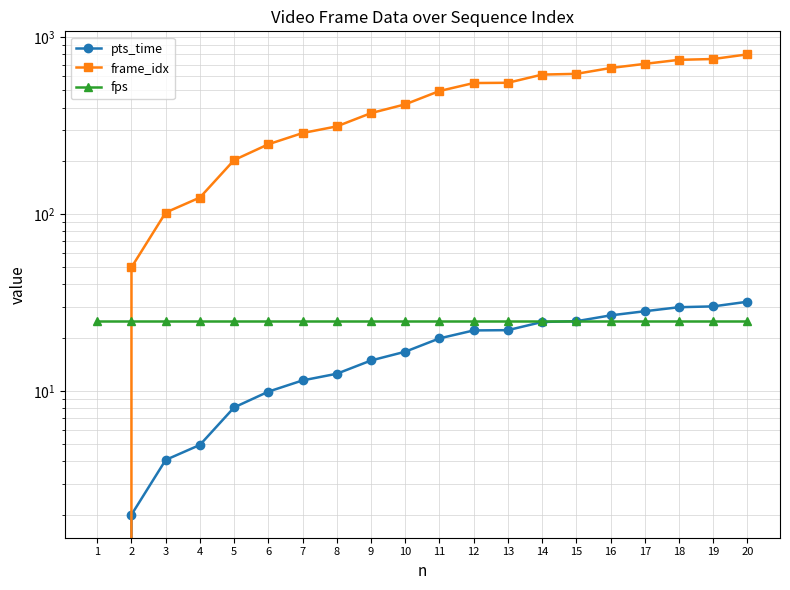

How many values in frame_idx are above zero?

19